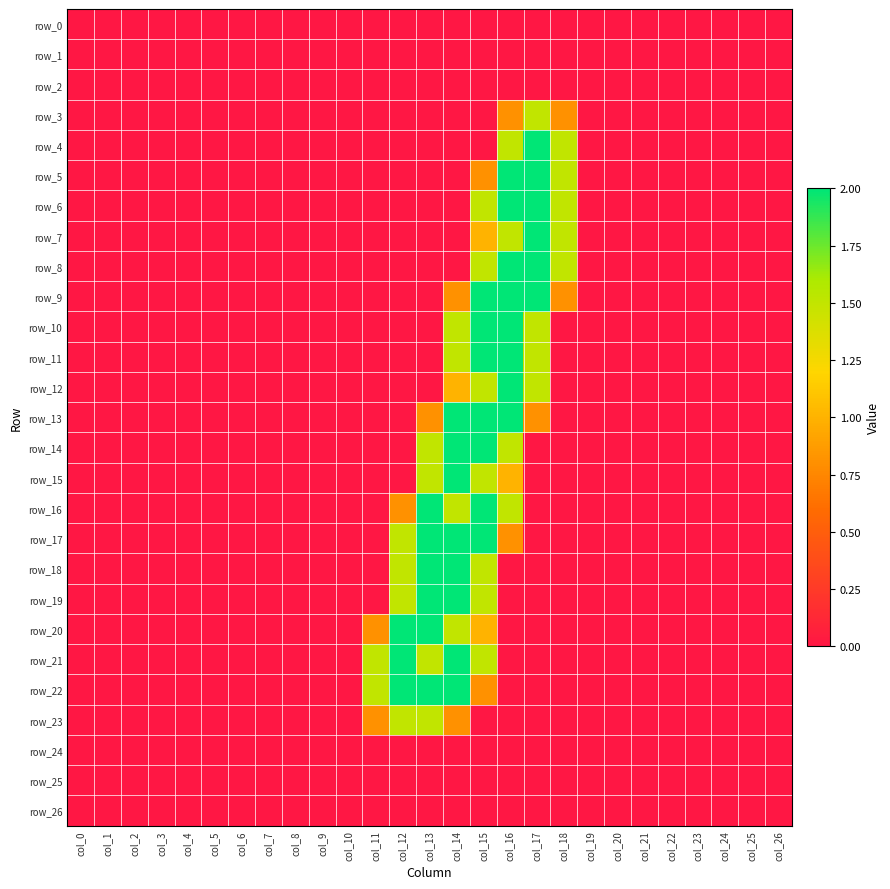

List the series in order of their peak value, lowest first.

row_0, row_1, row_2, row_24, row_25, row_26, row_3, row_23, row_4, row_5, row_6, row_7, row_8, row_9, row_10, row_11, row_12, row_13, row_14, row_15, row_16, row_17, row_18, row_19, row_20, row_21, row_22